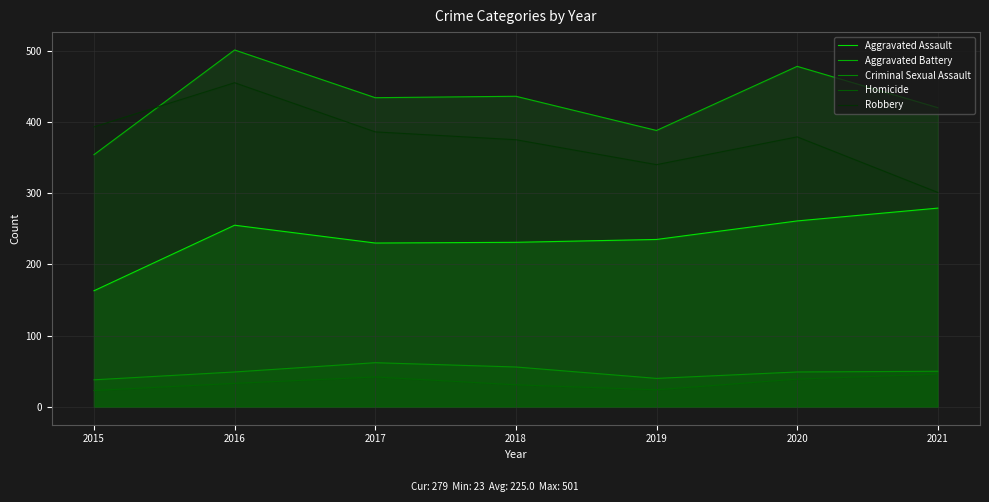

What is the difference between the second highest and minimum values in the Homicide series?

19